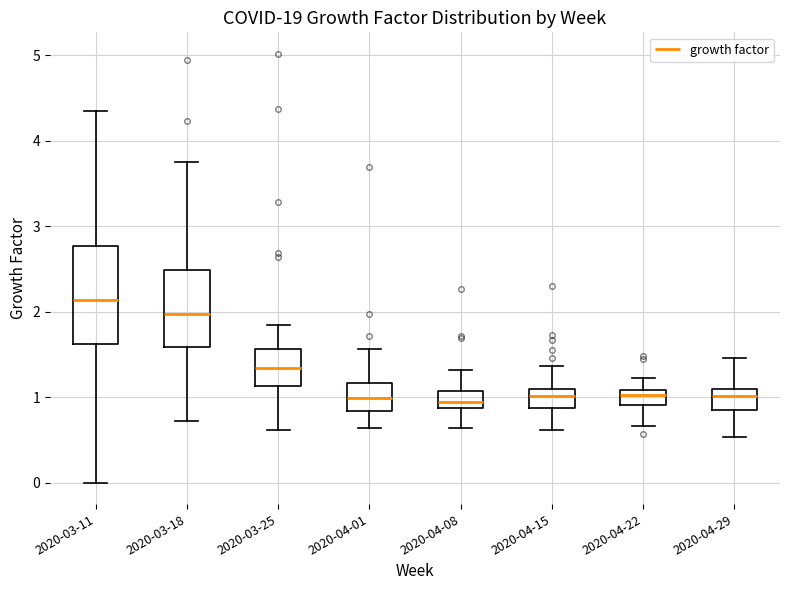

Where does the lower whisker of the box for 2020-04-08 end on the y-axis? The values are not printed on the chart, so give them approximately, as read against the axis.

0.6